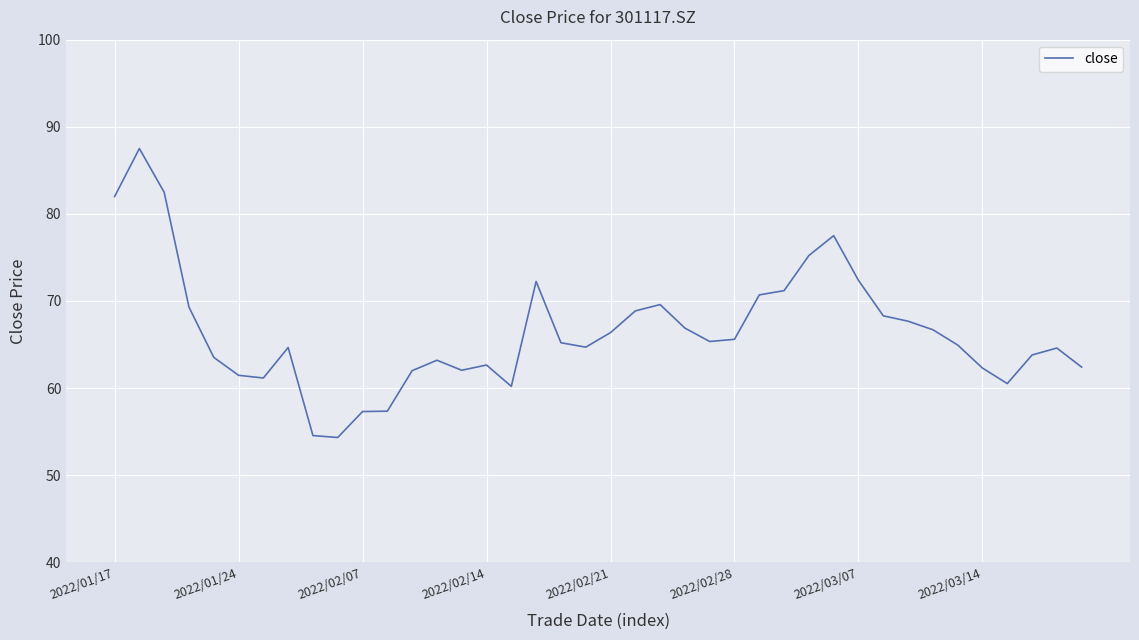

What is the greatest value displayed?

87.5